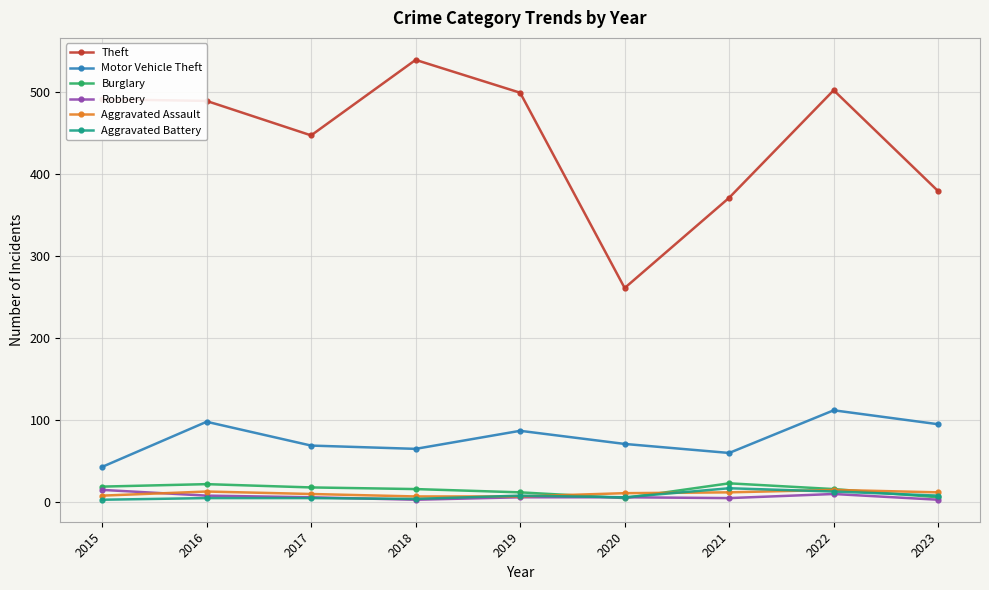

Is it true that Aggravated Battery equals 6 at 2020?

True